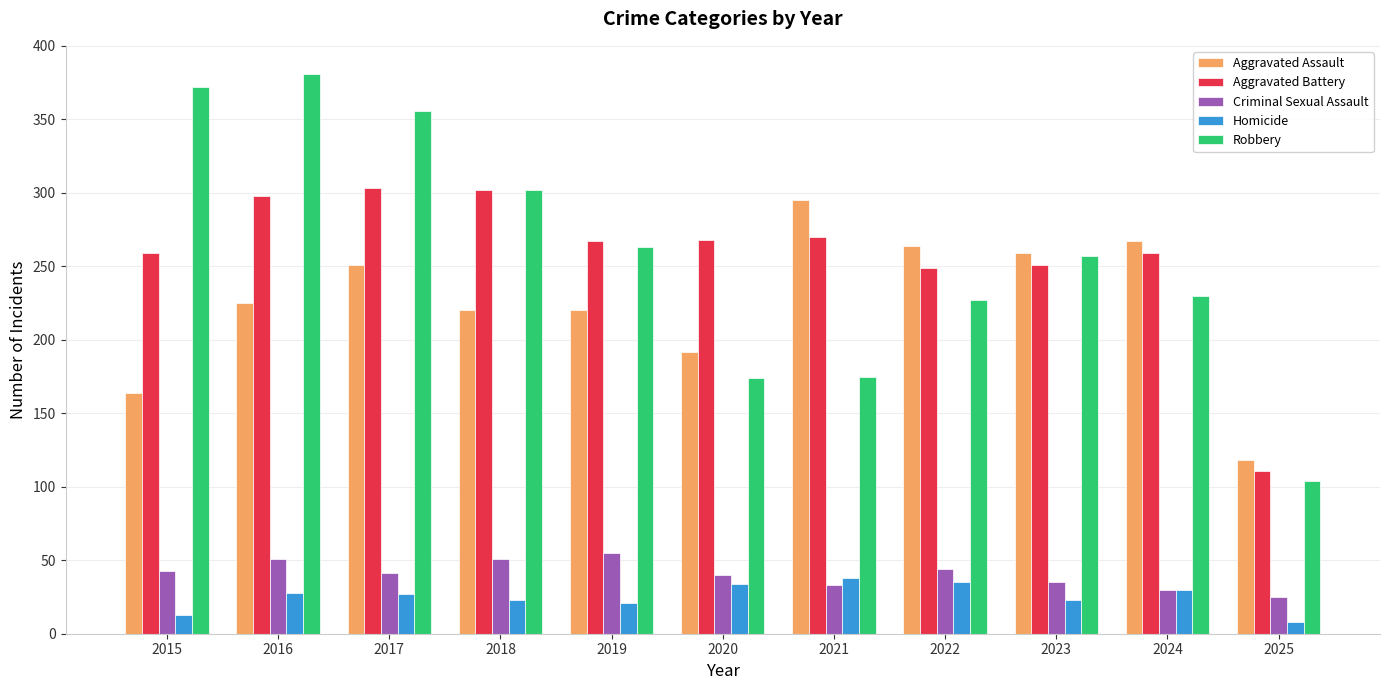

At which label does Criminal Sexual Assault reach its peak?

2019